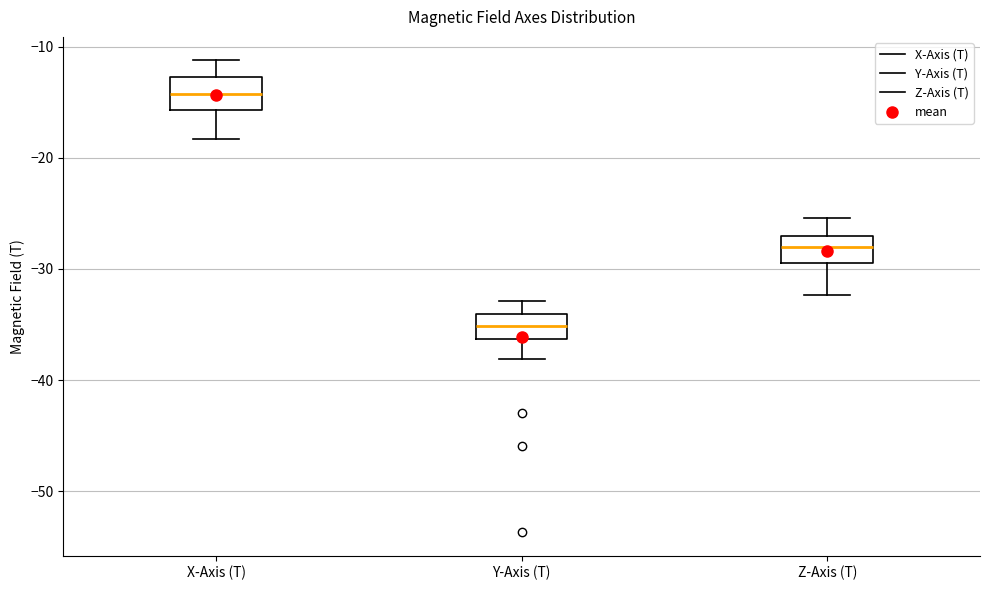

Where does the upper whisker of the box for Y-Axis (T) end on the y-axis? The values are not printed on the chart, so give them approximately, as read against the axis.

-33